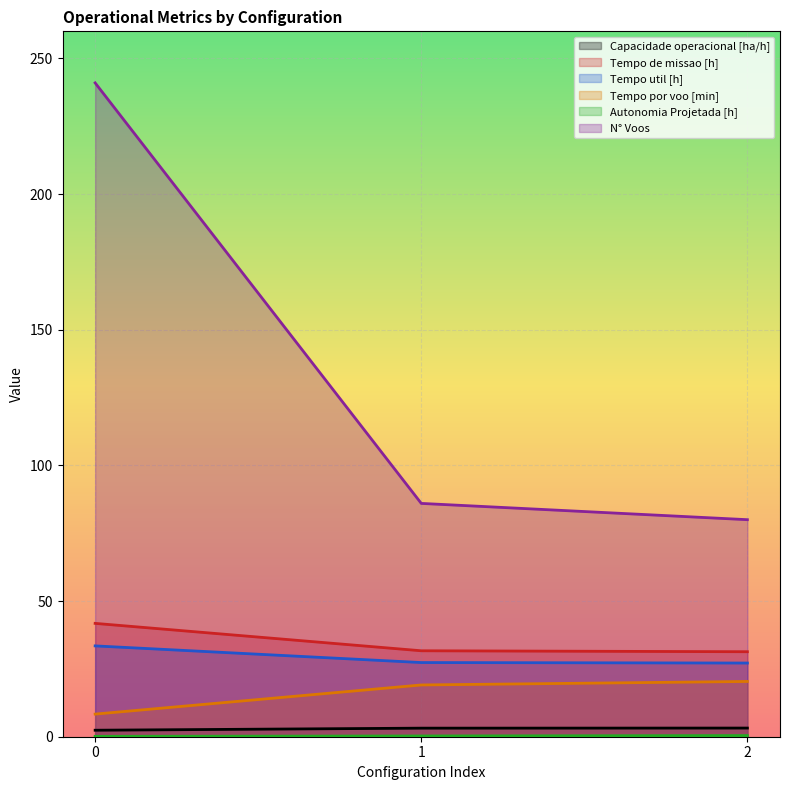

Reading left to right, transcribe all the data shown in this chart.

Capacidade operacional [ha/h]: 0=2.4	1=3.2	2=3.2
Tempo de missao [h]: 0=41.8	1=31.7	2=31.3
Tempo util [h]: 0=33.5	1=27.3	2=27.2
Tempo por voo [min]: 0=8.3	1=19.1	2=20.4
Autonomia Projetada [h]: 0=0.1	1=0.3	2=0.4
N° Voos: 0=241.0	1=86.0	2=80.0